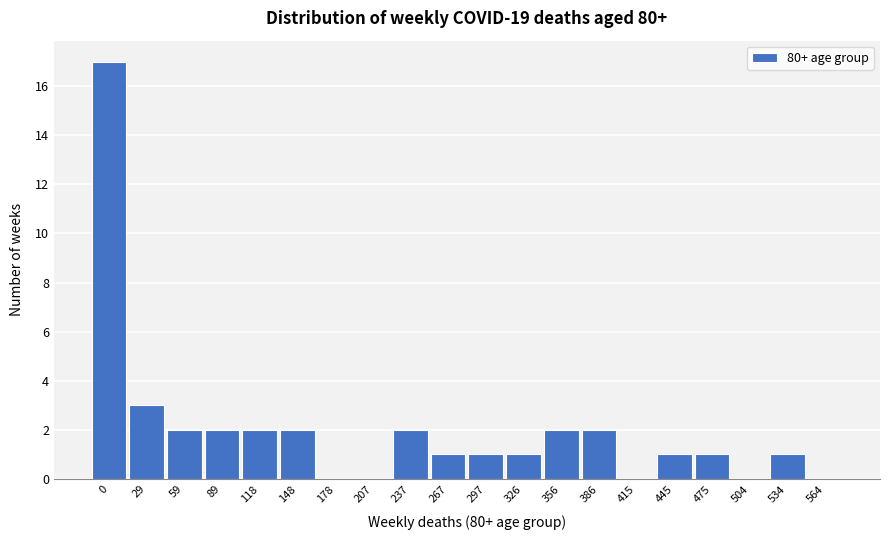

Reading right to left, list all the values displayed in this chart.

564=0	534=1	504=0	475=1	445=1	415=0	386=2	356=2	326=1	297=1	267=1	237=2	207=0	178=0	148=2	118=2	89=2	59=2	29=3	0=17